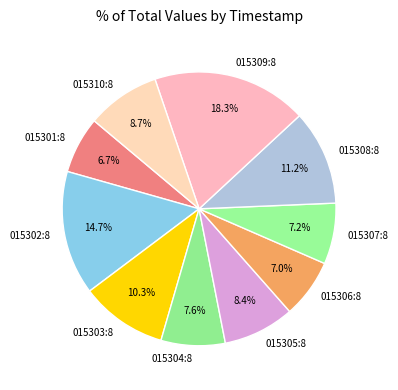

To the nearest percent, what is the difference between the largest and smallest slice percentages?

12%